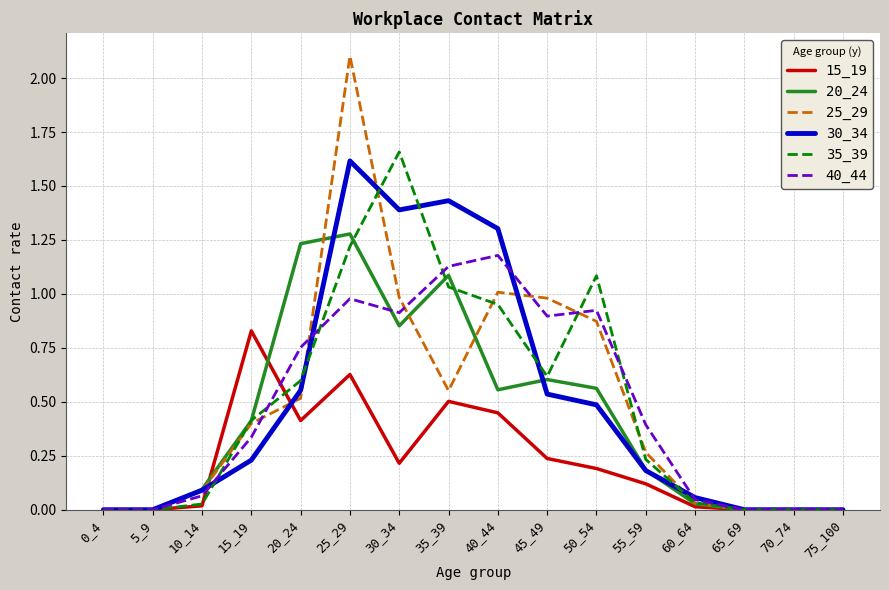

True or false: 20_24 has a value of 1.6 at 20_24.

False